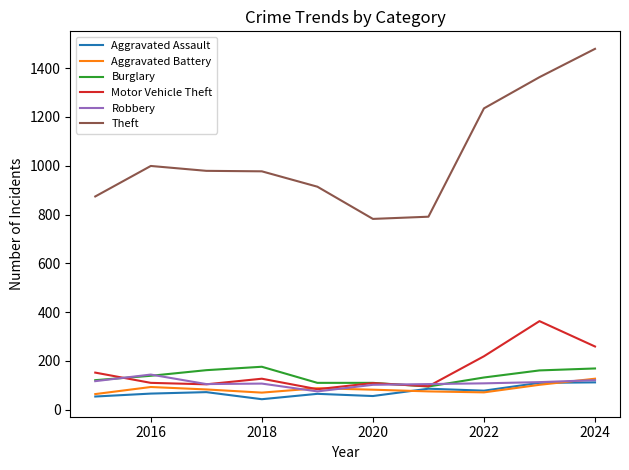

How many categories are shown in the chart?

10